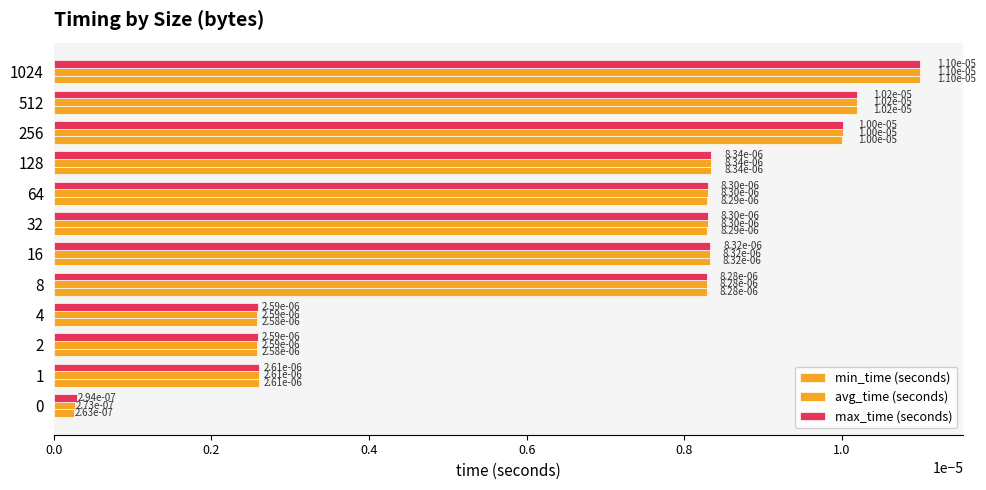

How many distinct data groups are displayed?

3